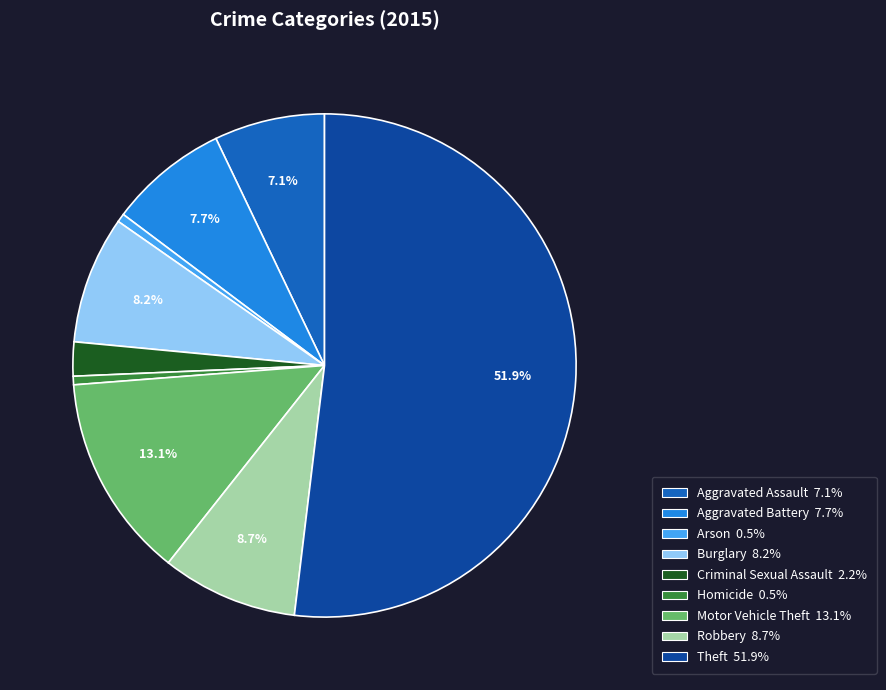

To the nearest percent, what is the combined percentage of Theft and Robbery?

61%